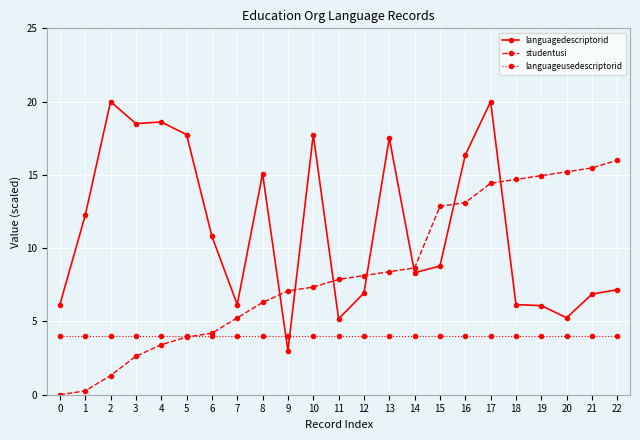

True or false: languageusedescriptorid has a value of 4.0 at 14.

True